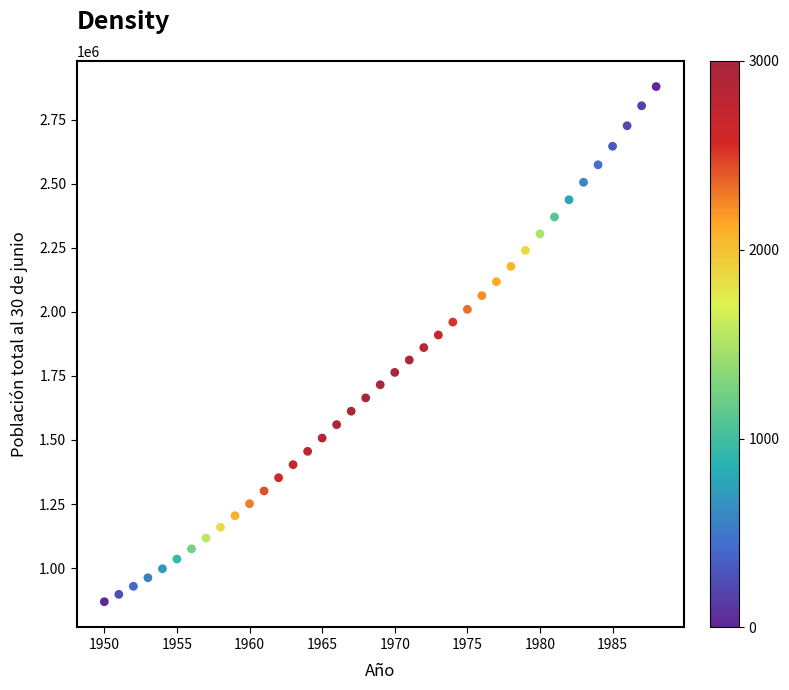

What is the range of X values (max minus min)?

38